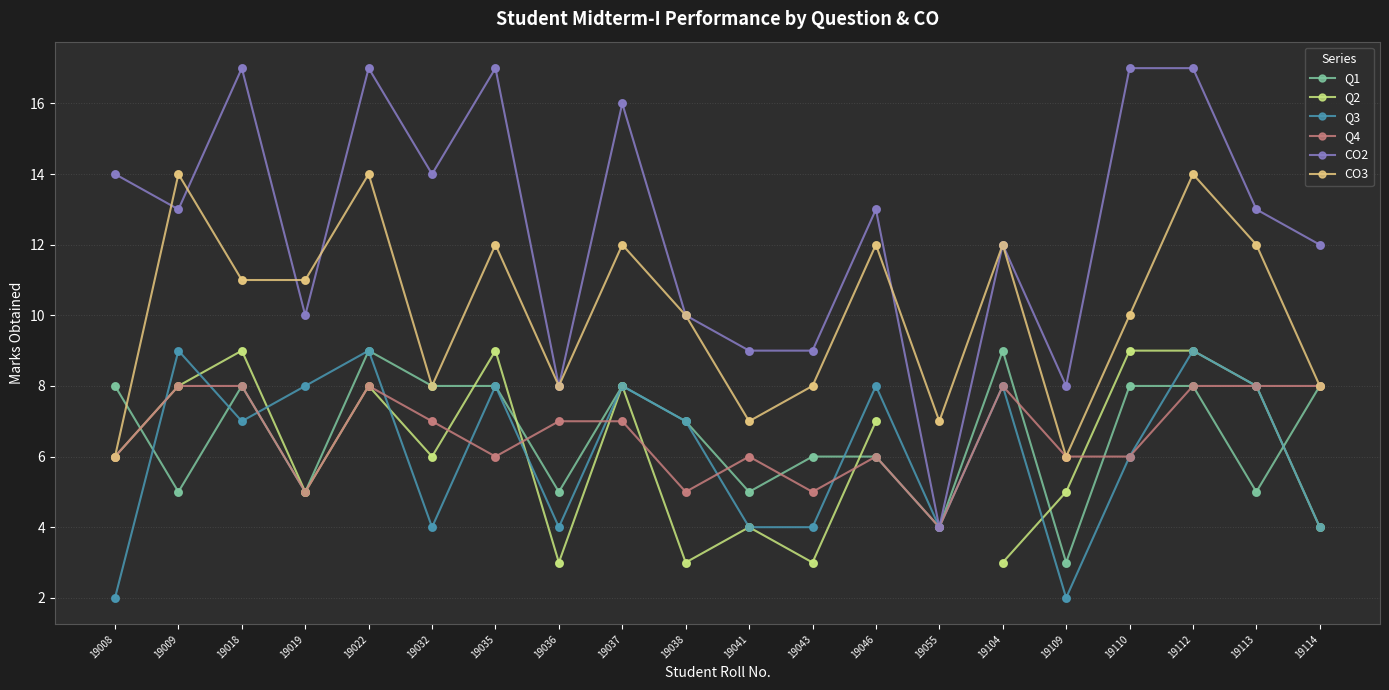

Which series contains the lowest Y value?

Q3